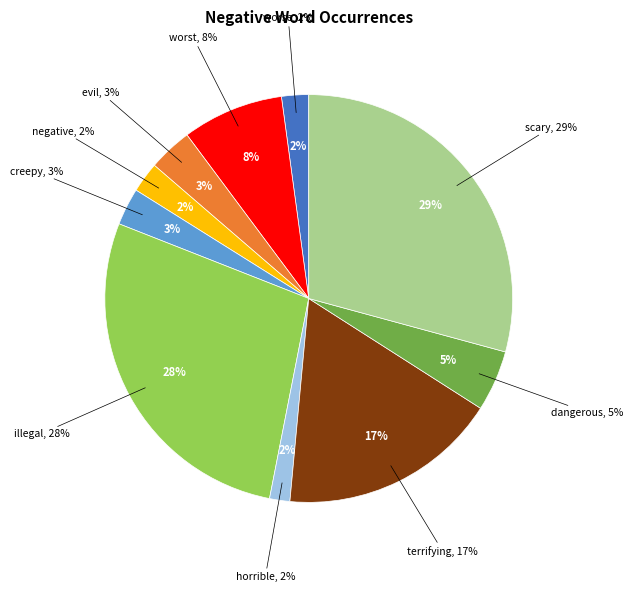

What percentage is the horrible slice, to the nearest percent?

2%